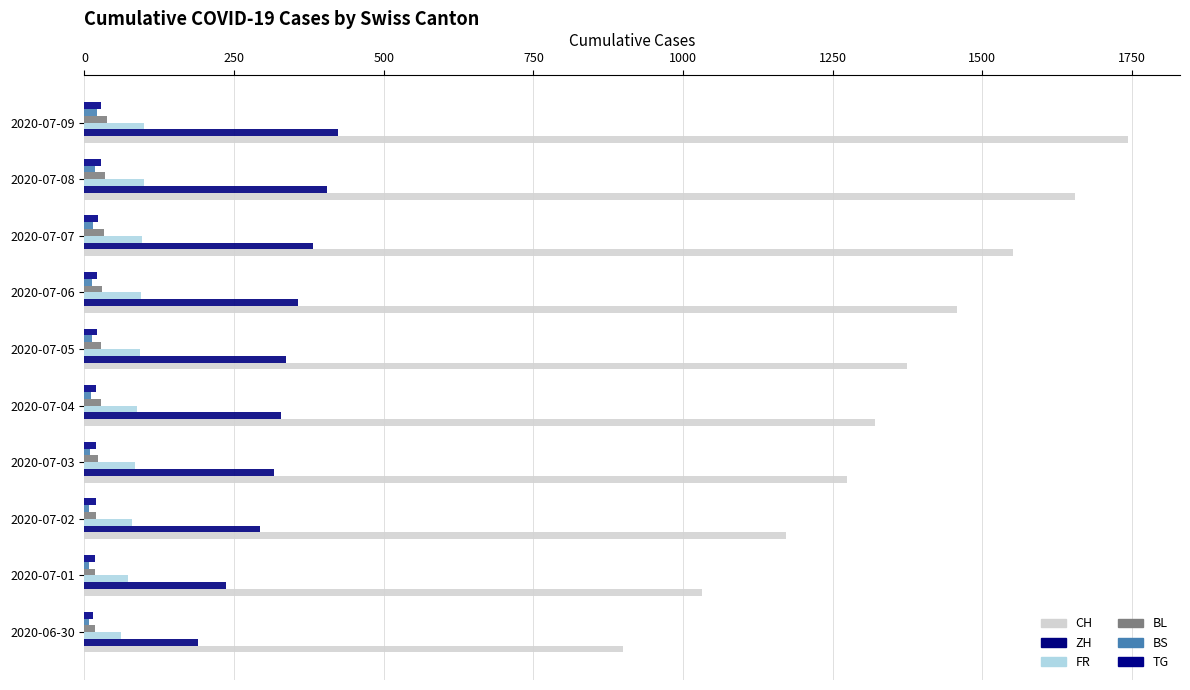

How many categories are shown in the chart?

10